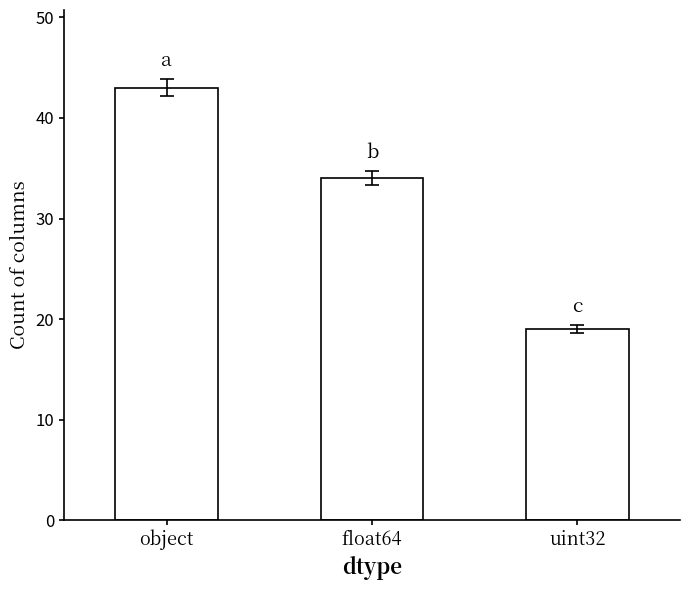

How many bars are there in total?

3